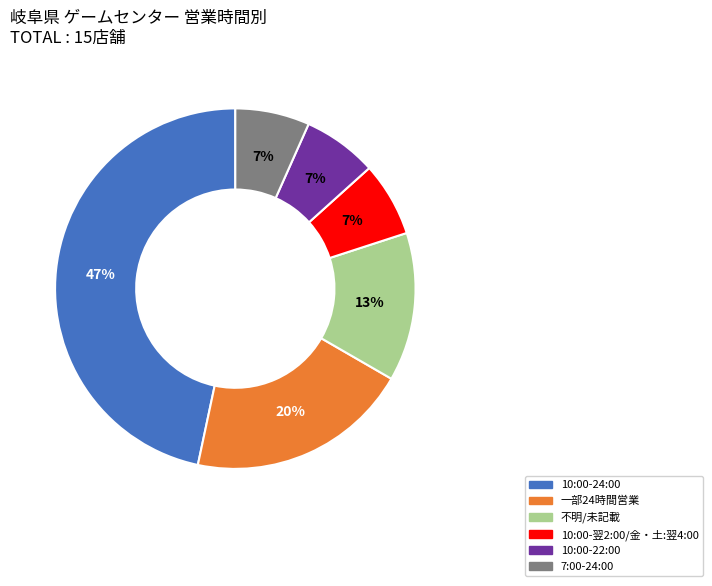

How many segments does this pie chart have?

6